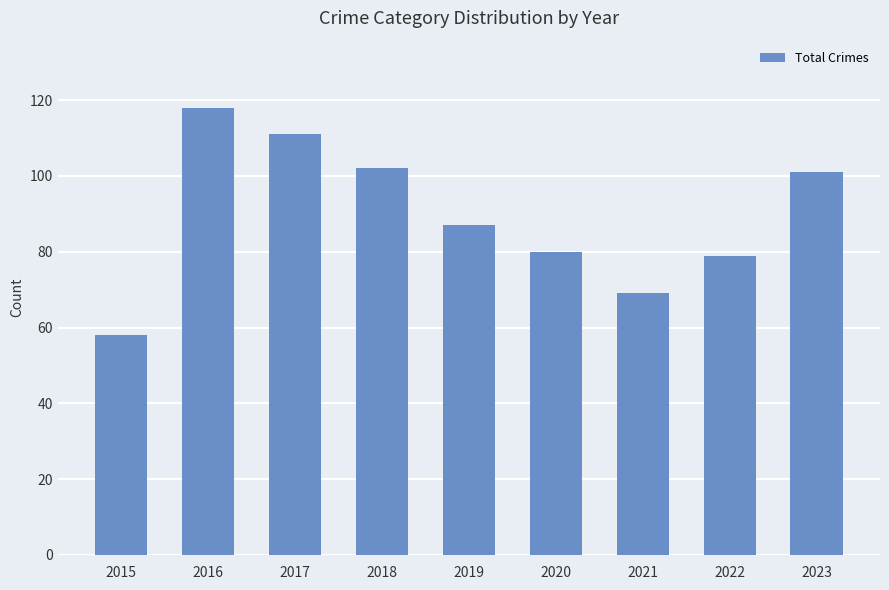

Which category has the highest value across all series?

2016